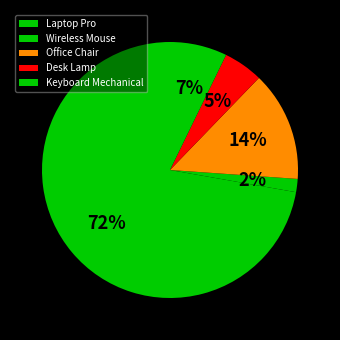

To the nearest percent, what is the average slice percentage?

20%